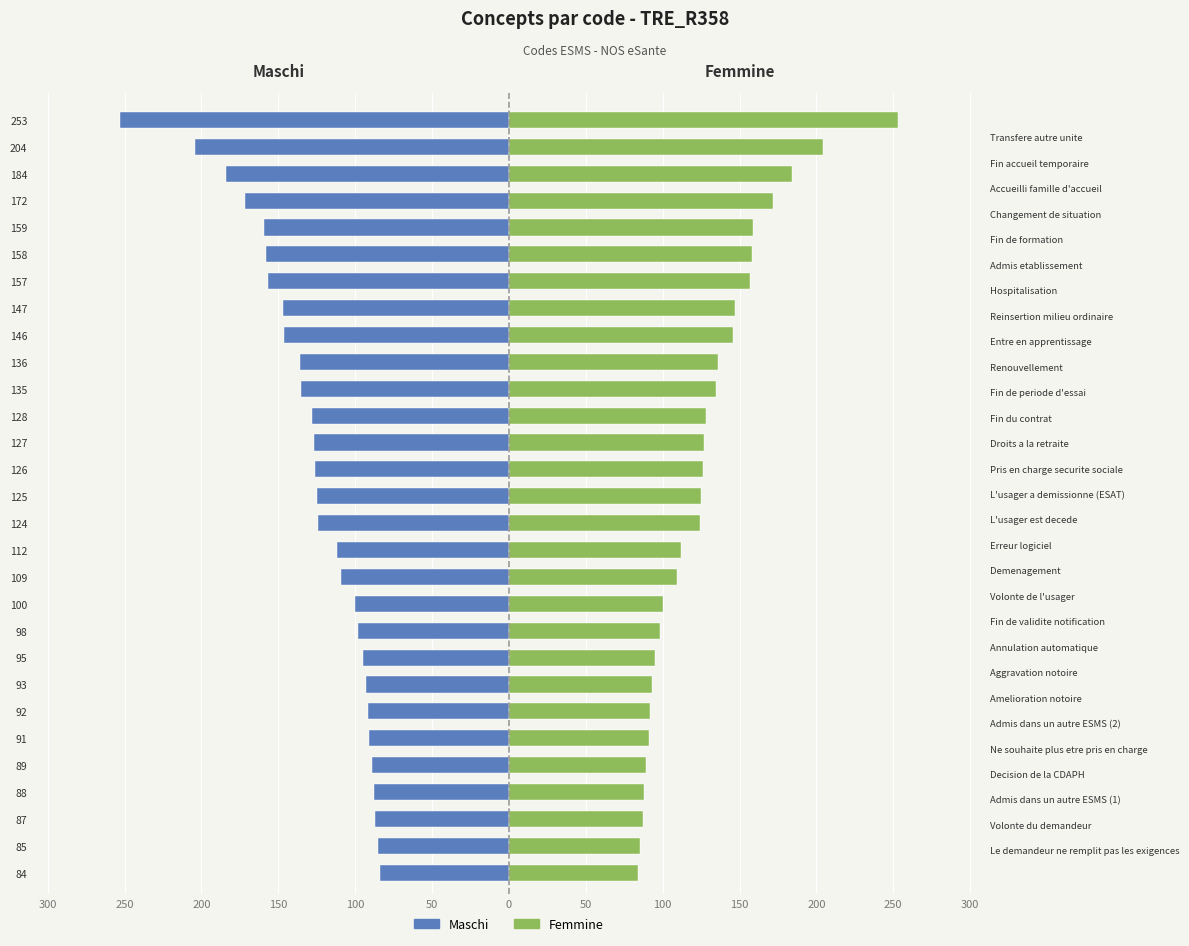

List the series in order of their overall mean, lowest first.

Maschi, Femmine